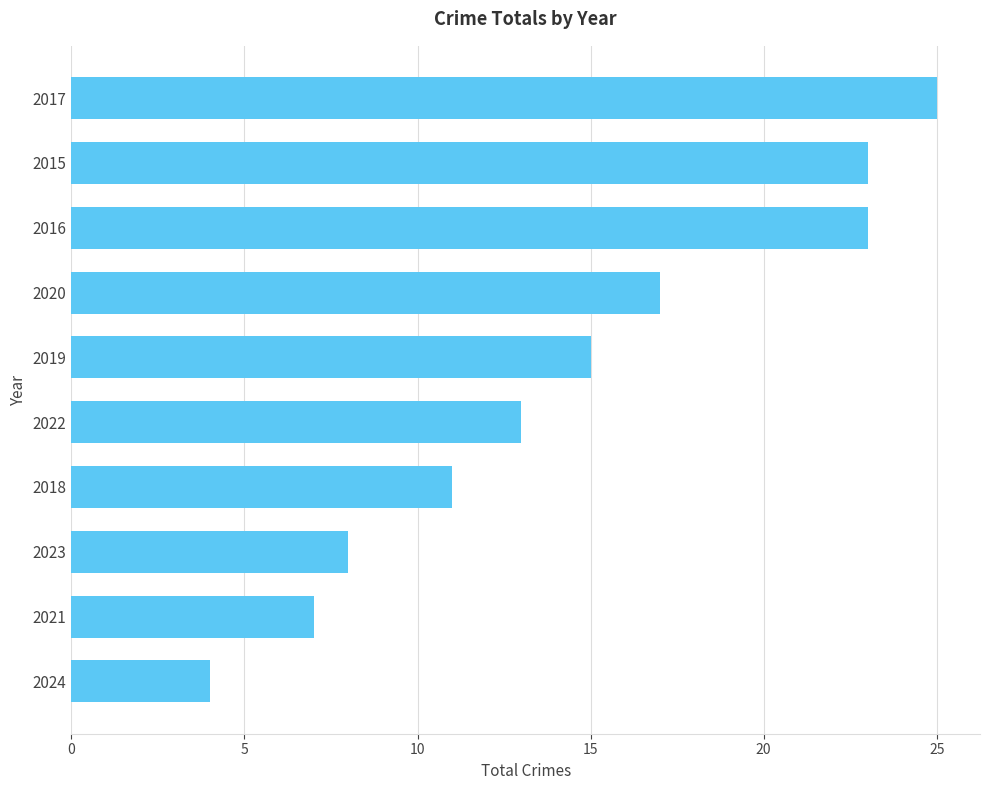

Count the number of data series in this chart.

1